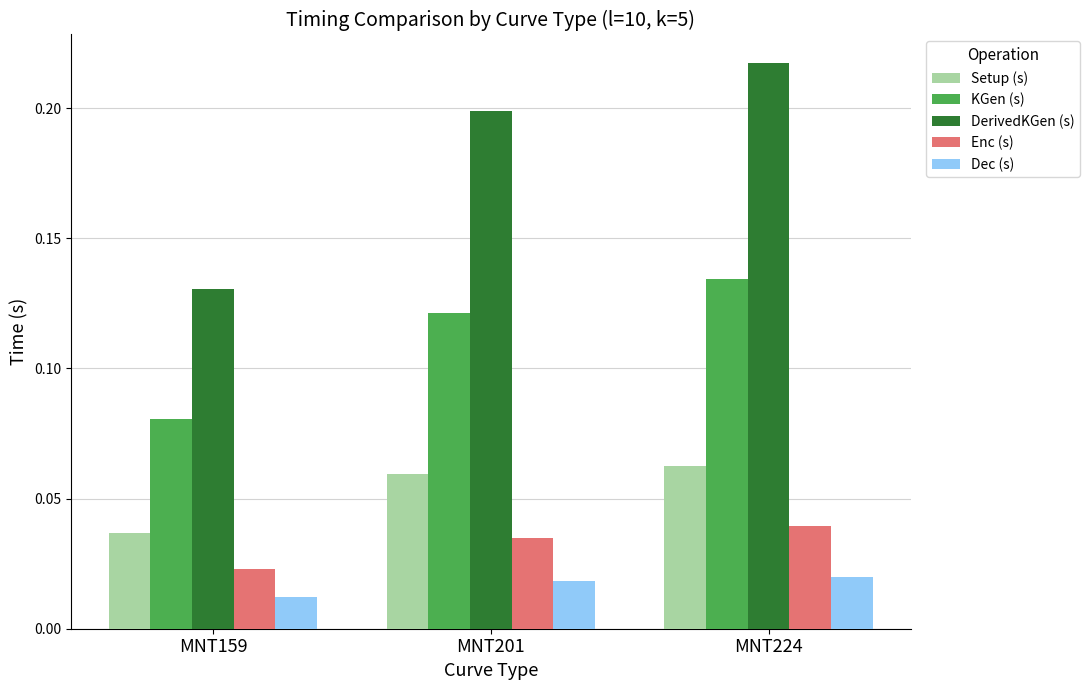

Which series has the largest range (max minus min)?

DerivedKGen (s)